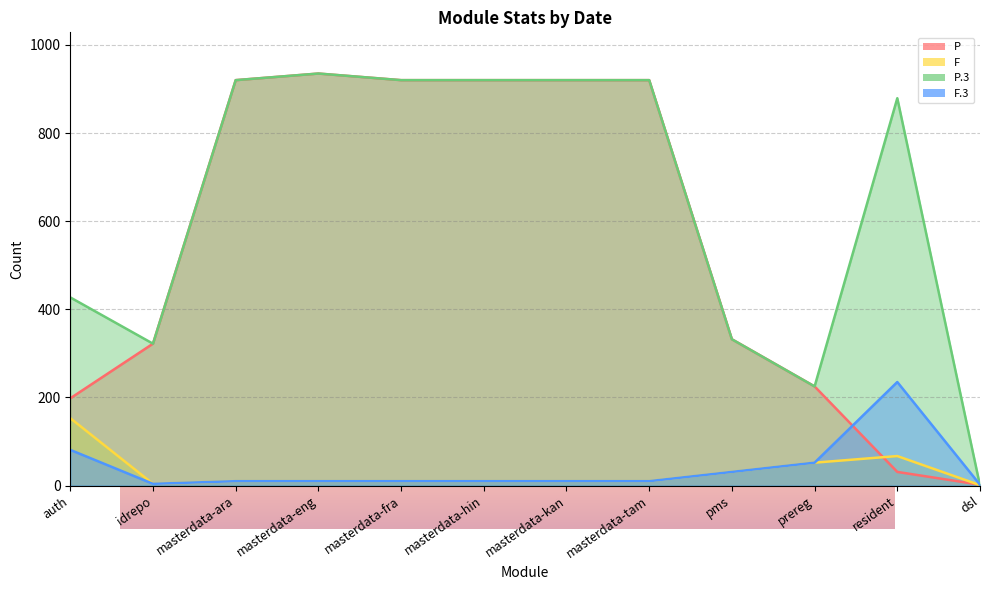

What is the spread (max minus min) of values at prereg?

173